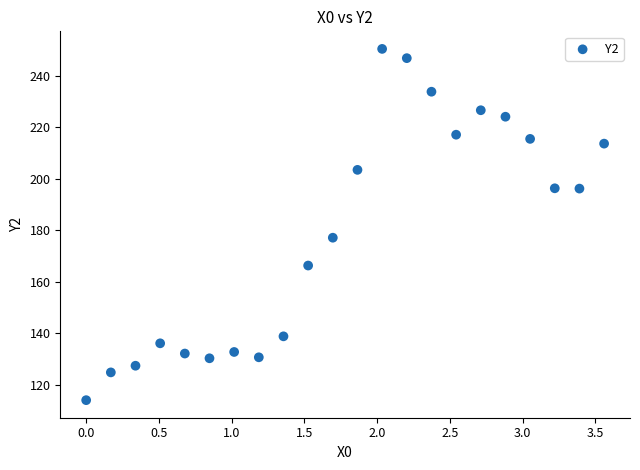

What Y value in the scatter plot is closest to 182?

177.1